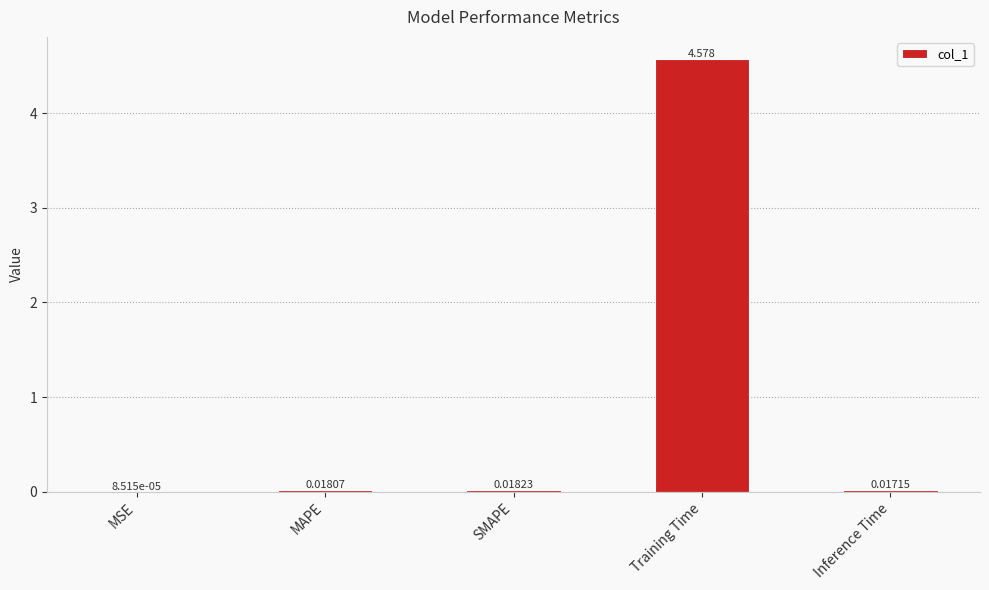

Between Inference Time and Training Time, which is larger?

Training Time